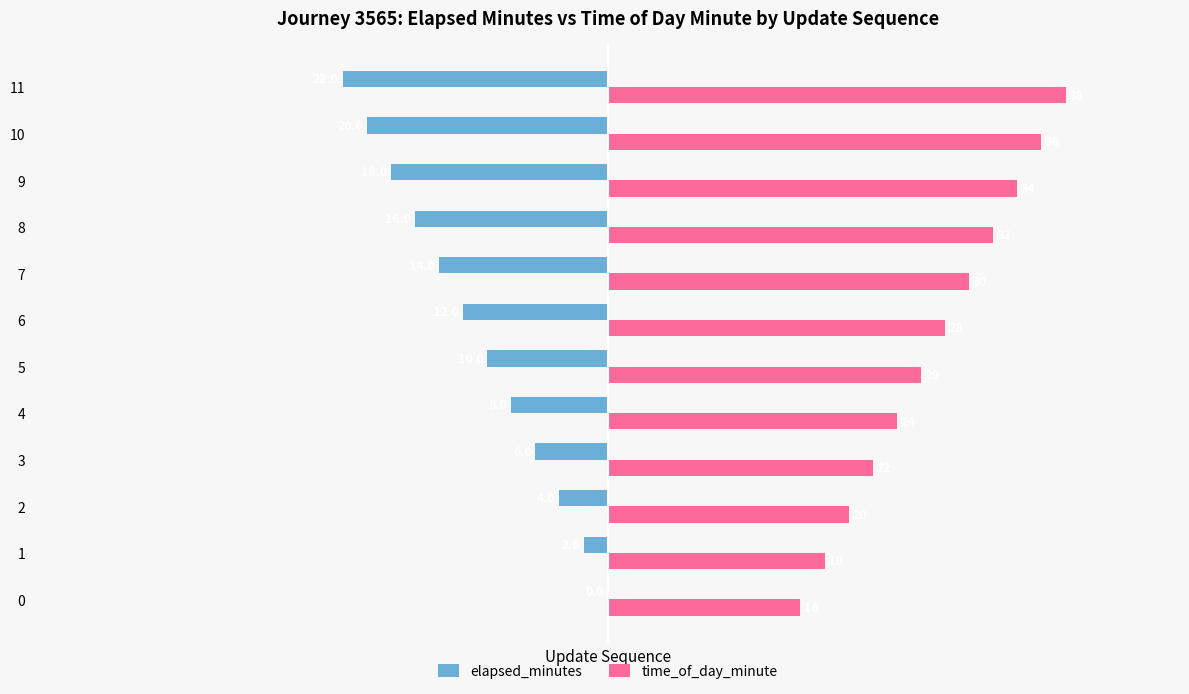

At which label is elapsed_minutes closest to -11?

5